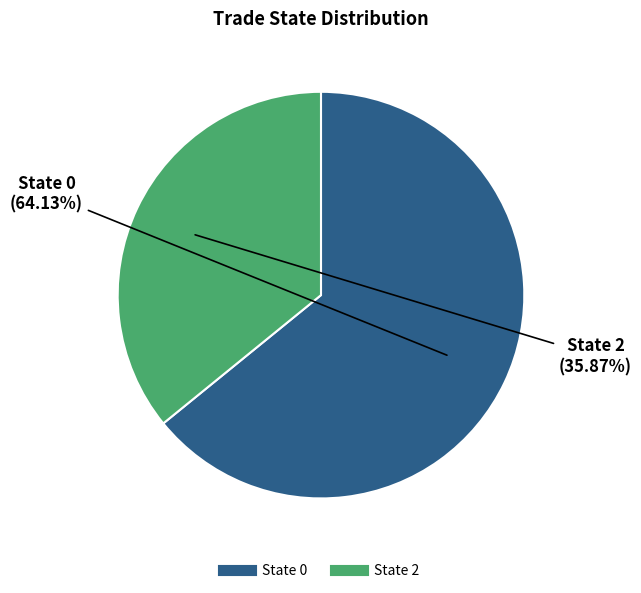

The State 0 slice represents 72% of the pie. True or false?

False